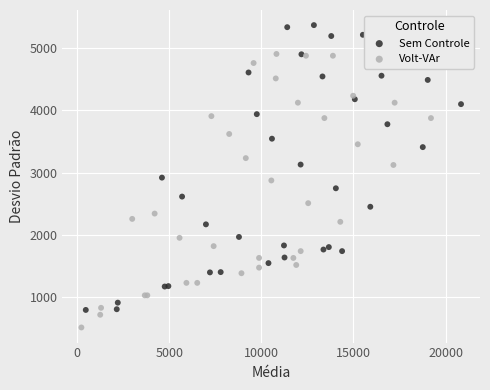

Which series reaches the maximum Y coordinate?

Sem Controle